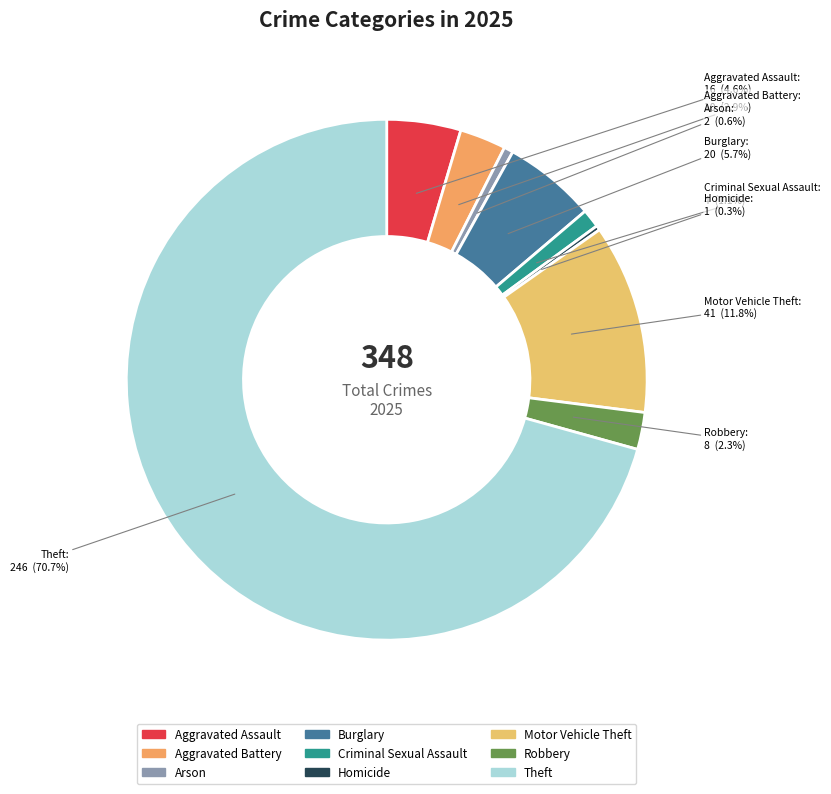

What is the ratio of the value at Aggravated Assault to the value at Motor Vehicle Theft?

0.4